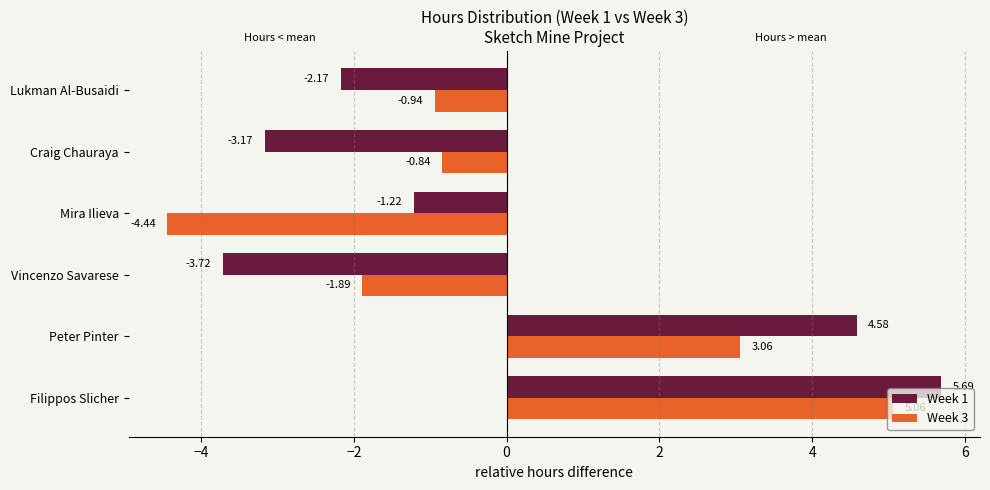

Is the value of Week 1 at Filippos Slicher greater than the value of Week 3 at Vincenzo Savarese?

Yes